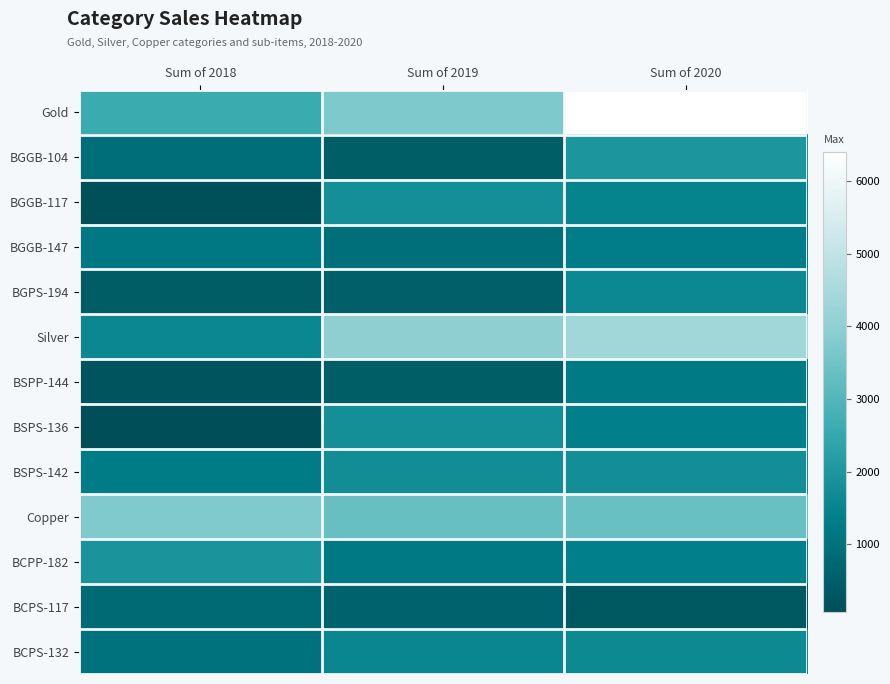

Rank the series by their maximum value, from lowest to highest.

BCPS-117, BSPP-144, BGGB-147, BGPS-194, BCPS-132, BSPS-142, BGGB-117, BSPS-136, BCPP-182, BGGB-104, Copper, Silver, Gold